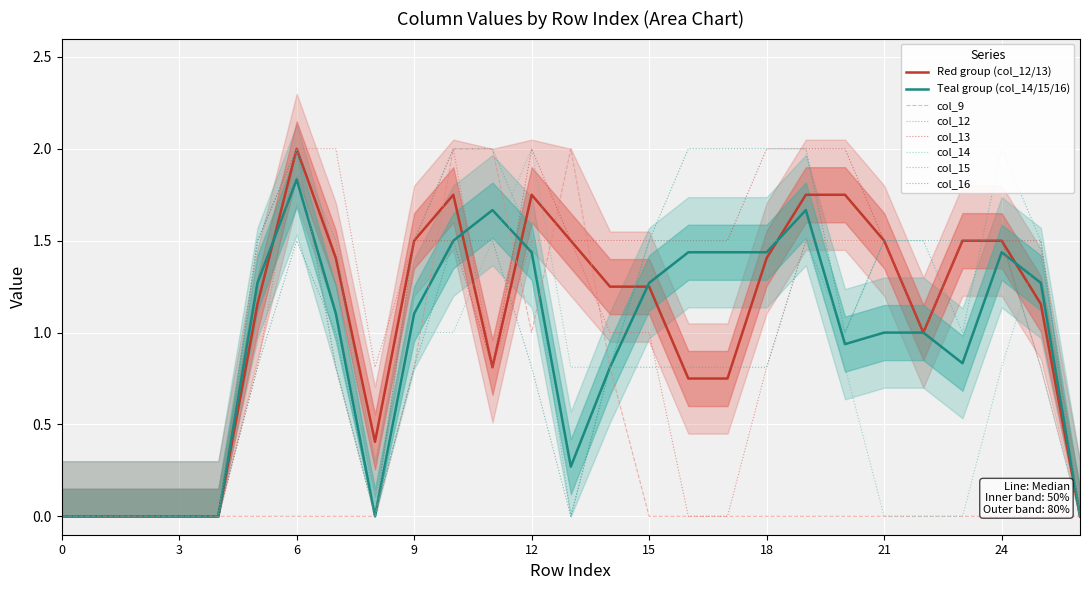

How many categories are shown in the chart?

27